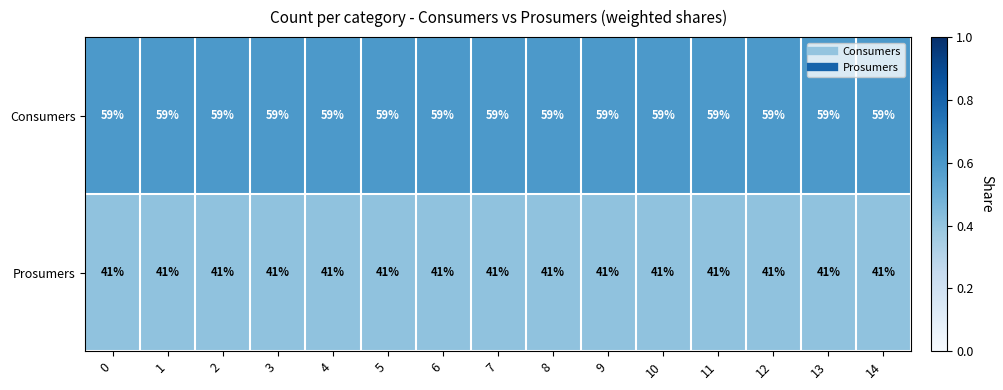

What is the average value of the Prosumers series?

41